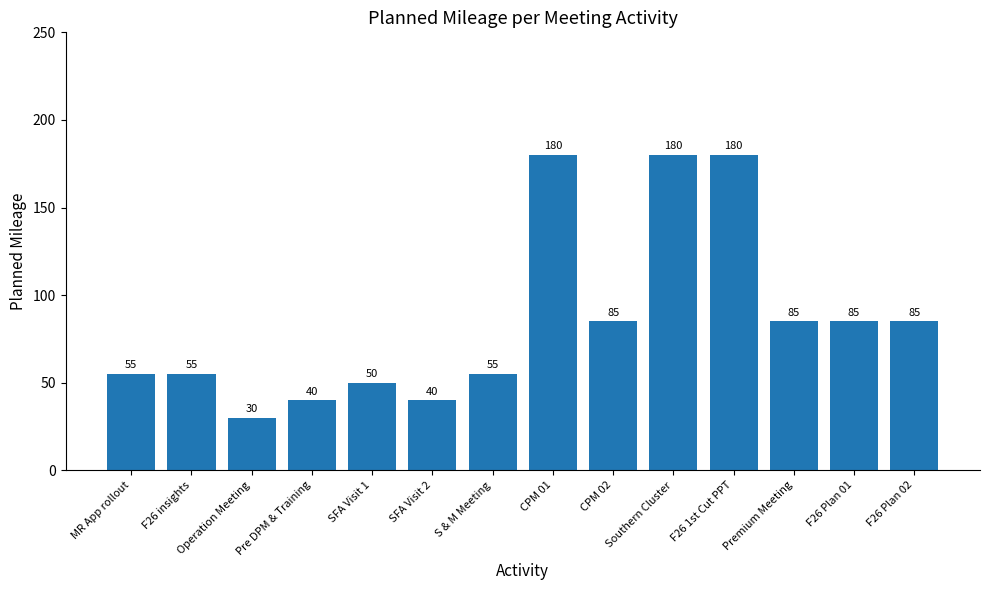

What is the change in value from SFA Visit 2 to CPM 01?

+140